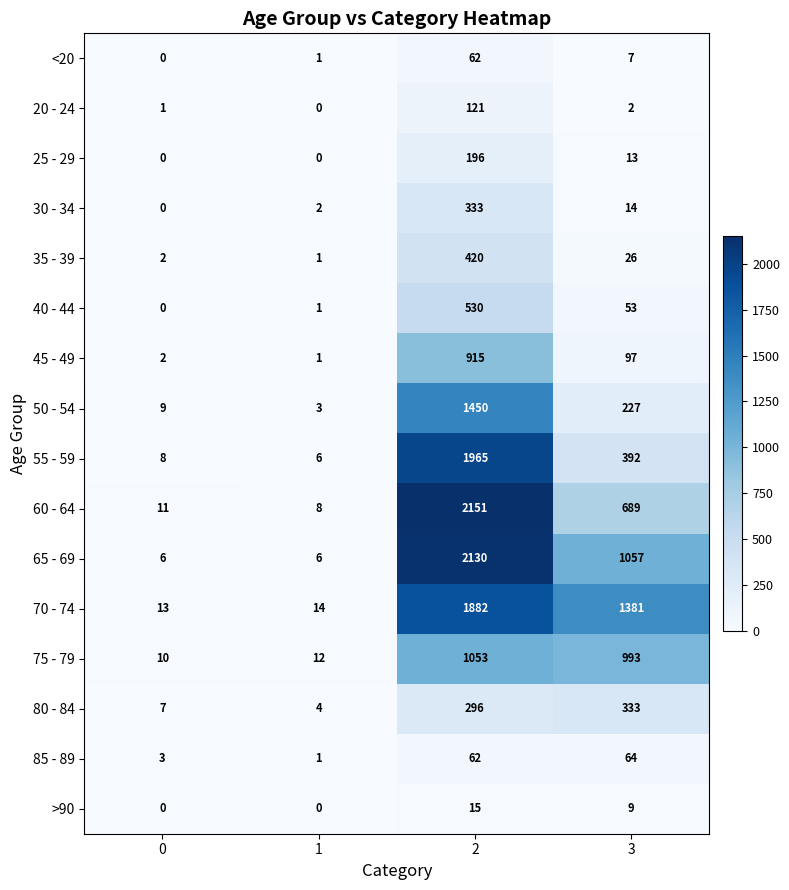

True or false: 20 - 24 has a value of 121 at 2.

True